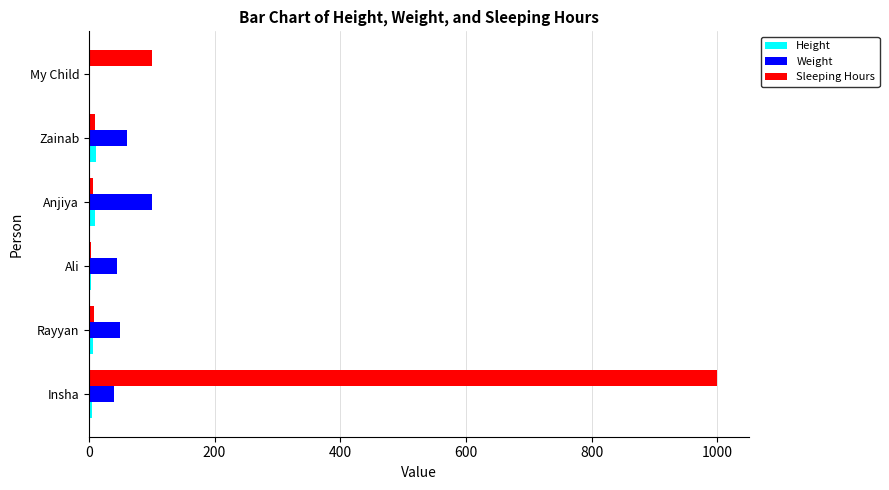

At which category is the sum across all series the highest?

Insha